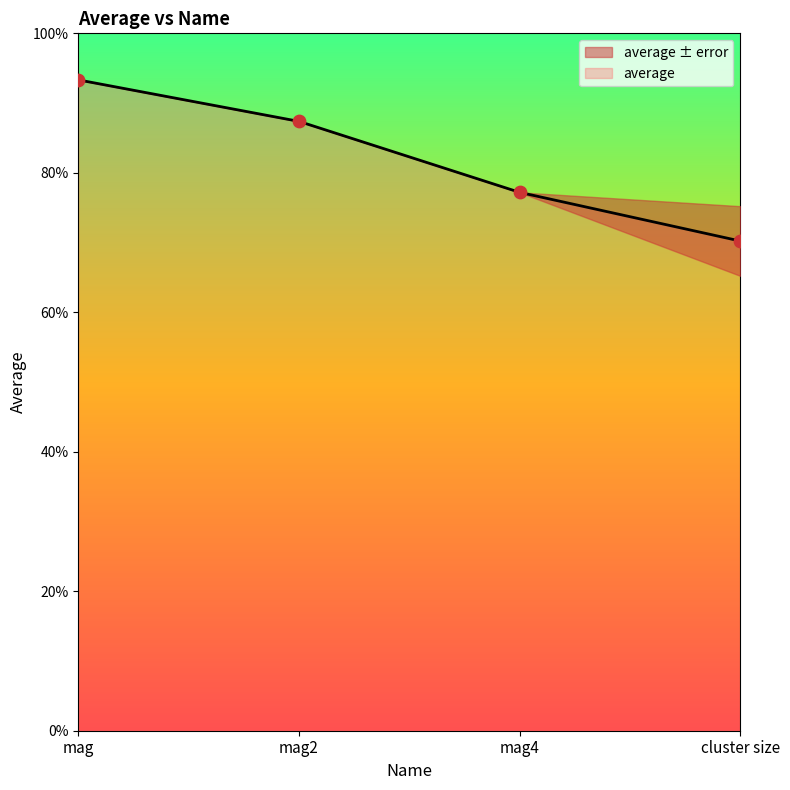

What is the change in value from mag to mag4?

-0.2